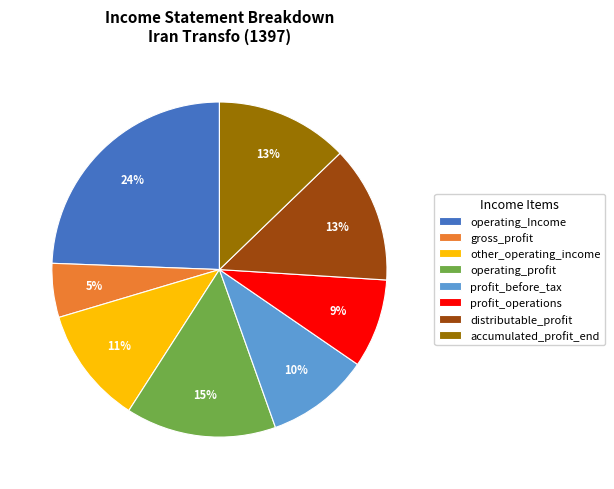

What percentage is the gross_profit slice, to the nearest percent?

5%